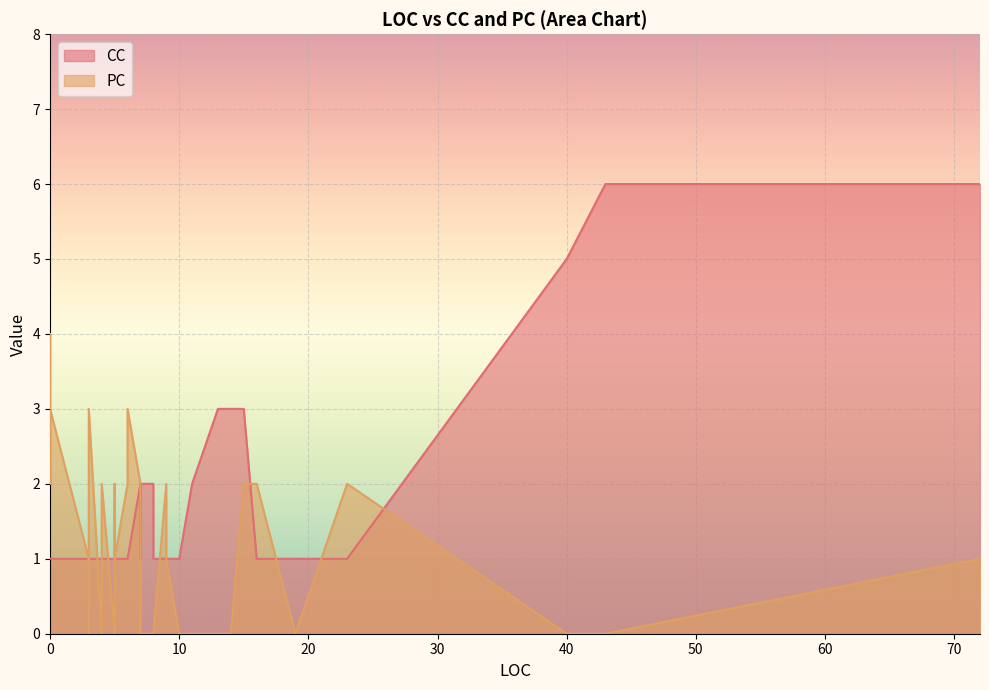

Where is CC nearest to the value 3?

15